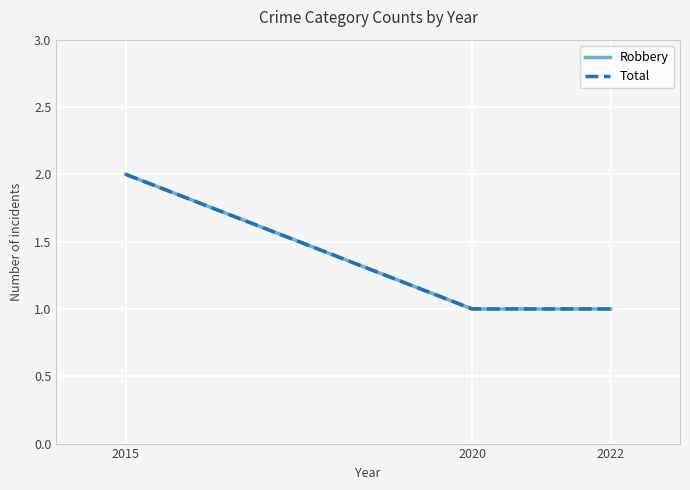

At which category is the sum across all series the highest?

2015